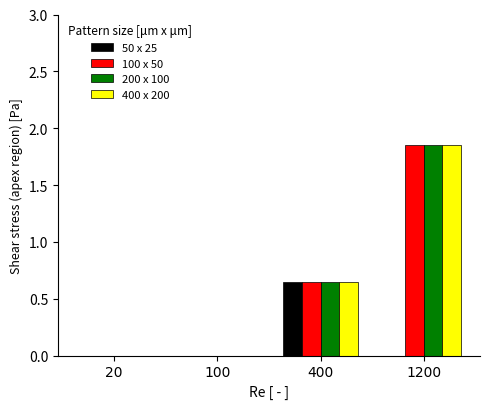

True or false: 50 x 25 has a value of 0.0 at 20.

True